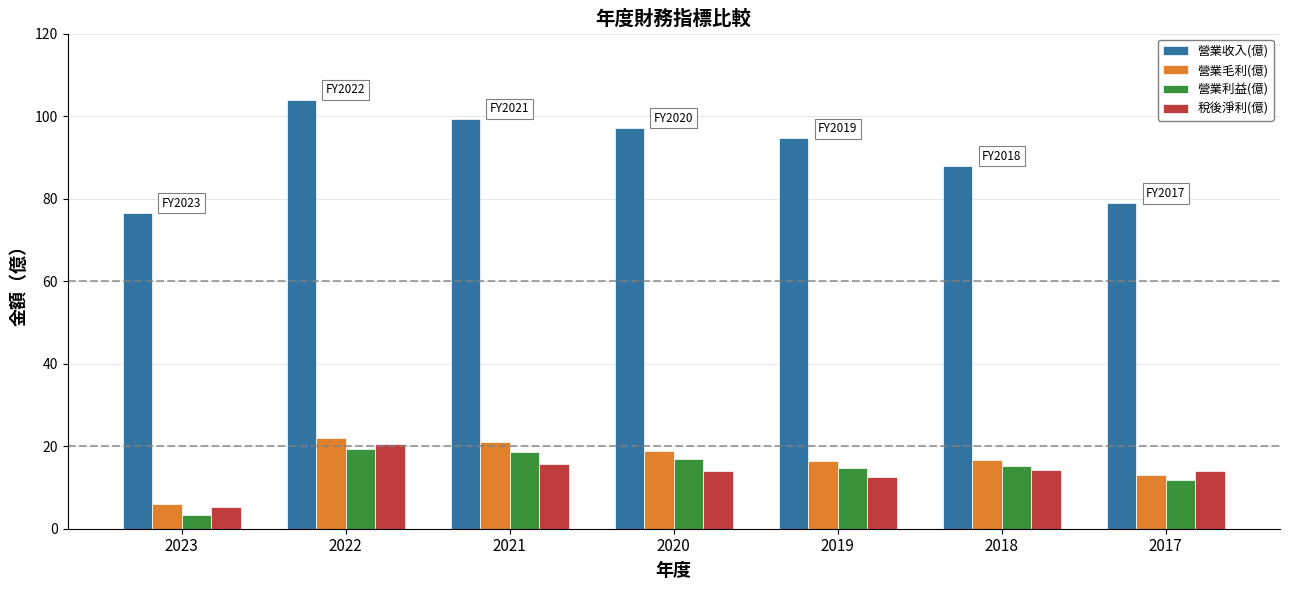

List the series in order of their peak value, highest first.

營業收入(億), 營業毛利(億), 稅後淨利(億), 營業利益(億)